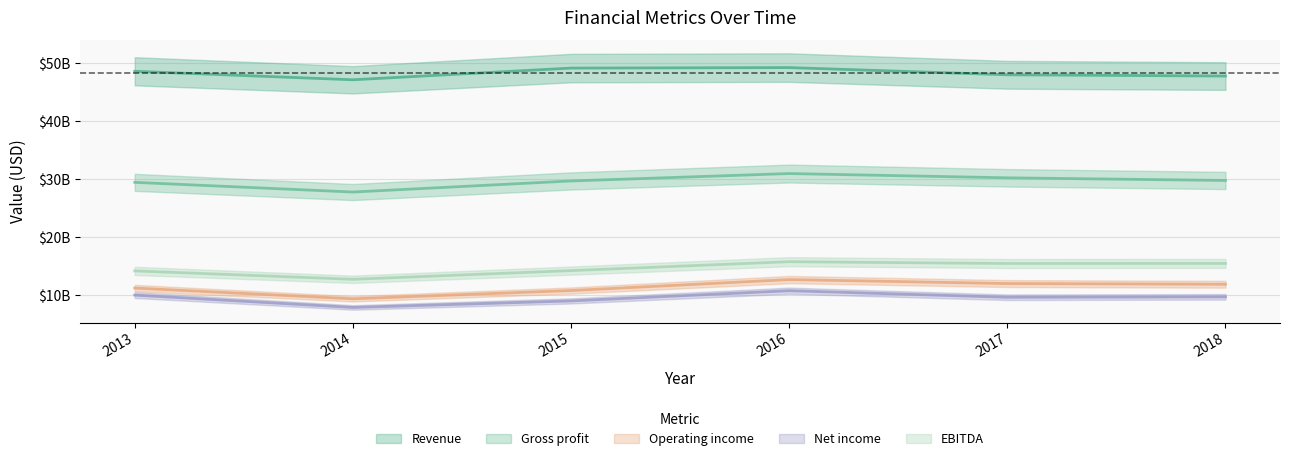

True or false: Net income and Revenue intersect in this chart.

False